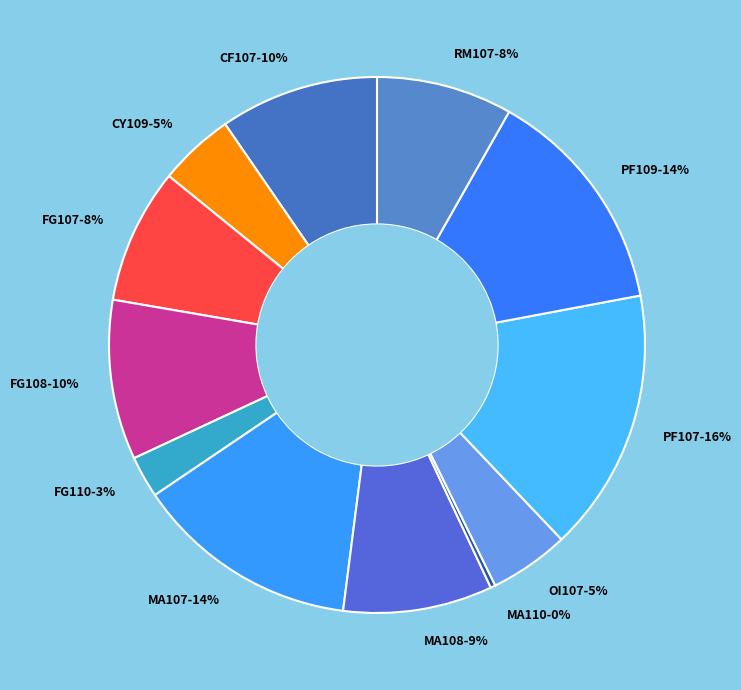

How many slices are in this pie chart?

12